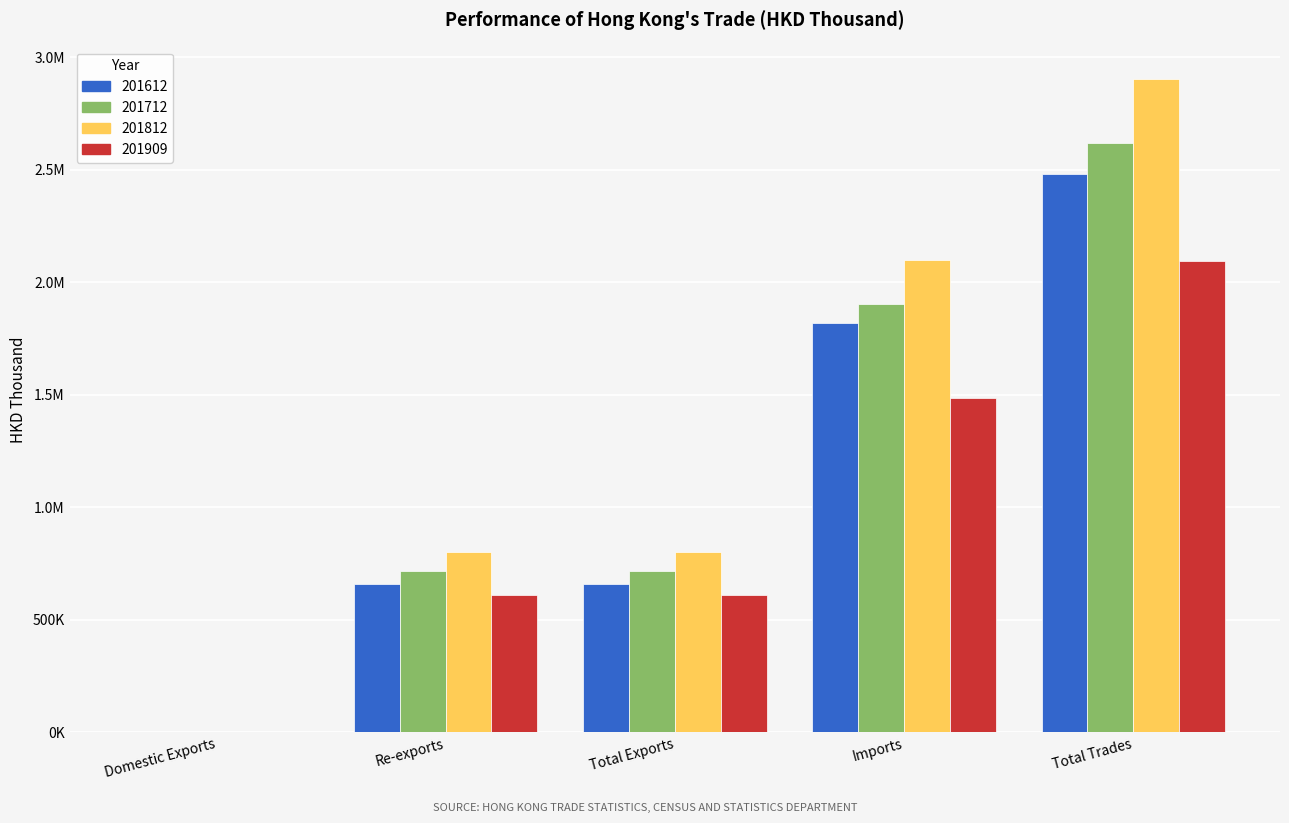

What are all the series names shown in the legend?

201612, 201712, 201812, 201909